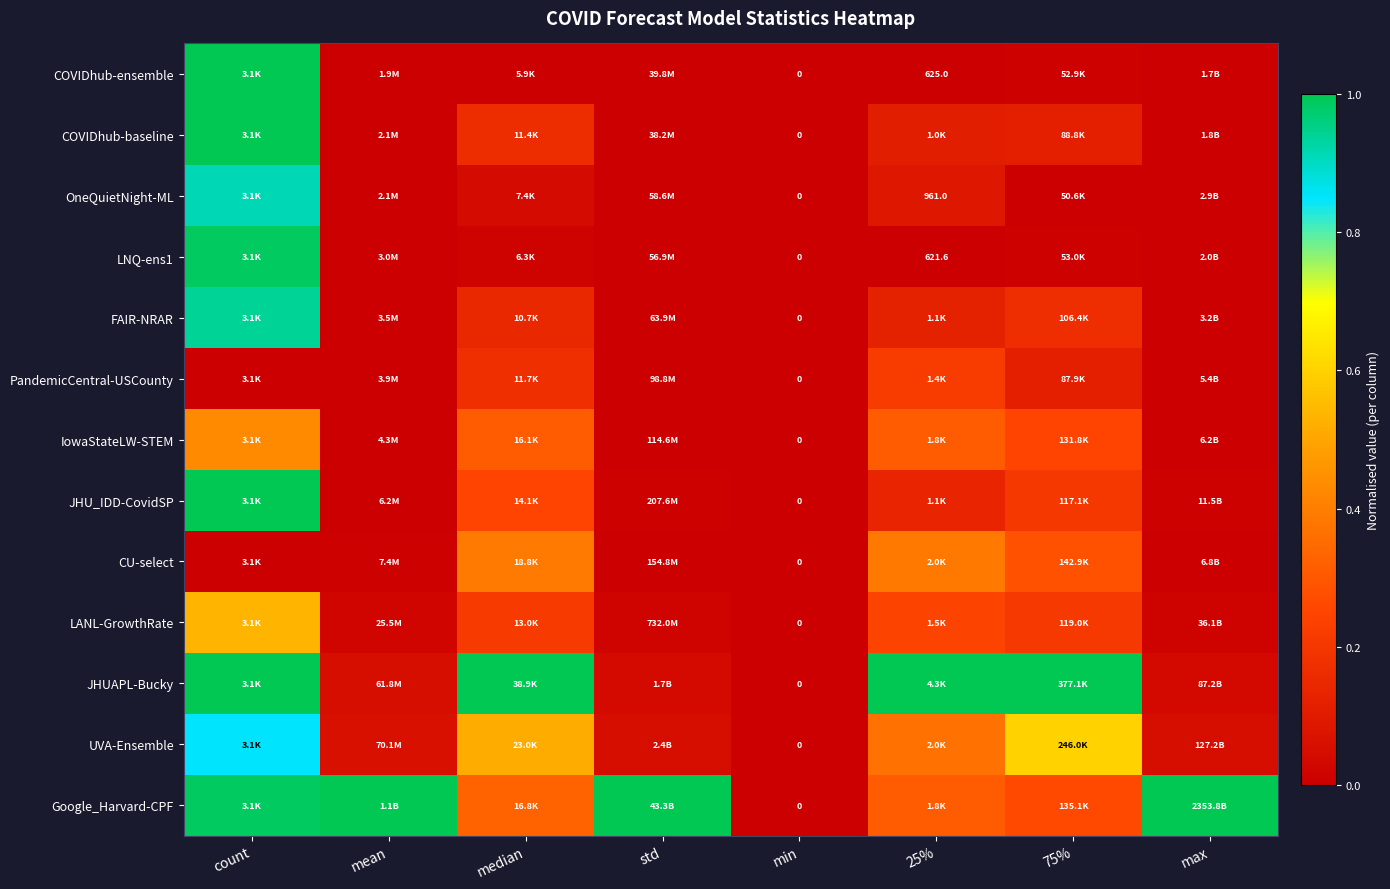

Which series has the largest total across all categories?

Google_Harvard-CPF